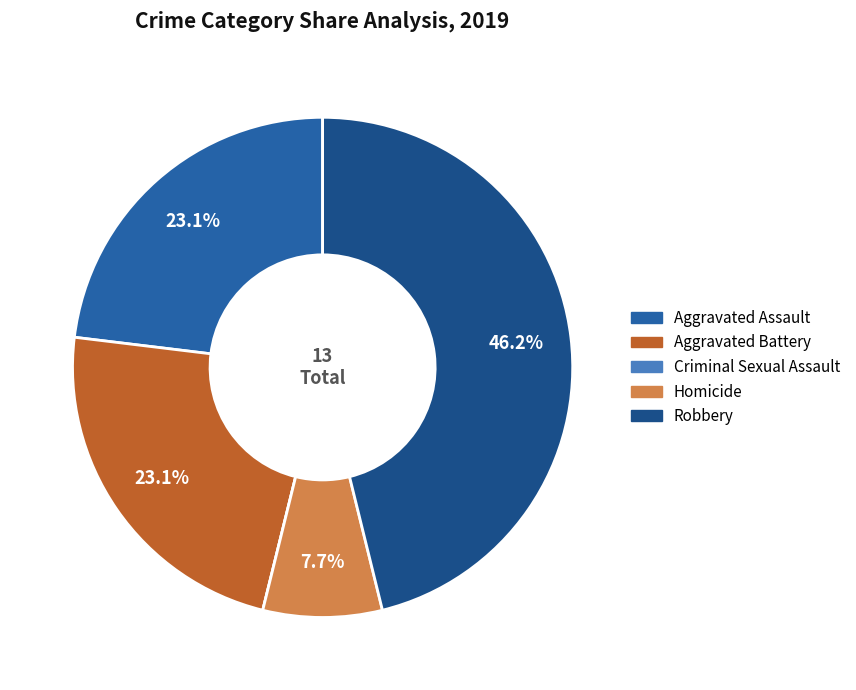

How many slices are in this pie chart?

5